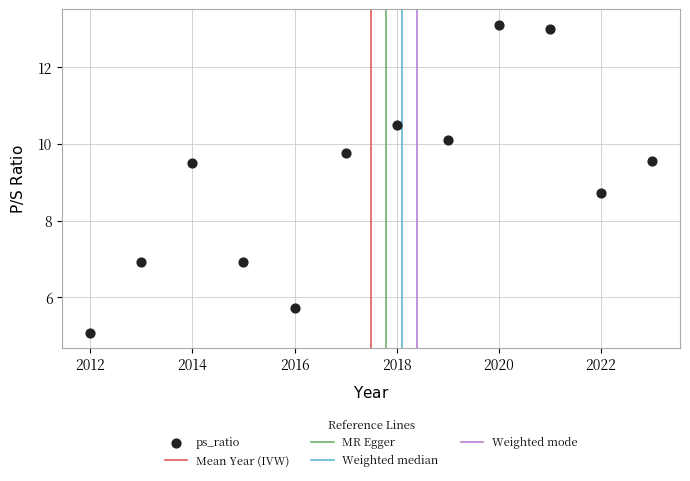

What Y value in the scatter plot is closest to 9?

8.7